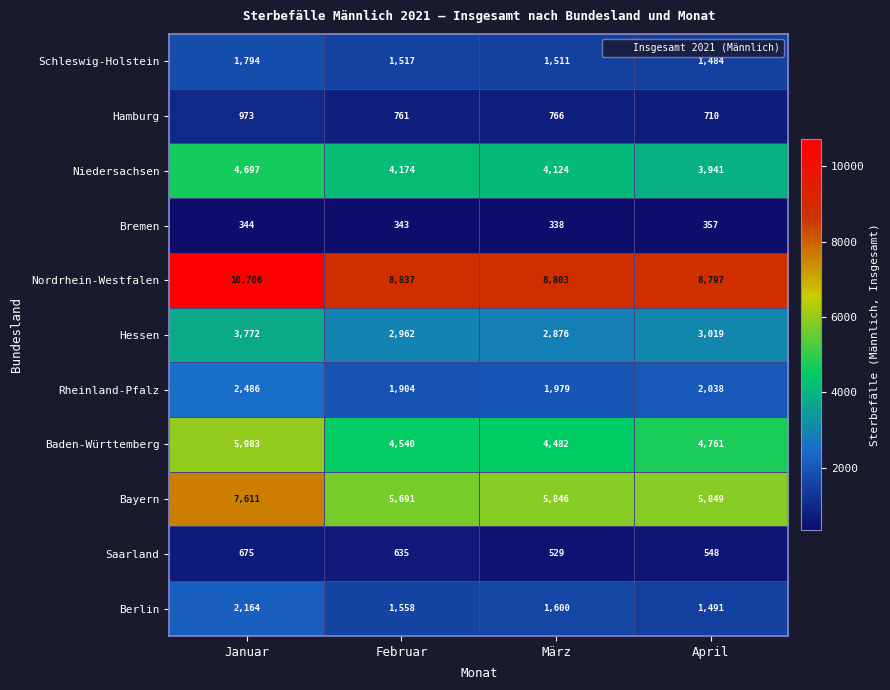

Which series has the largest total across all categories?

Nordrhein-Westfalen